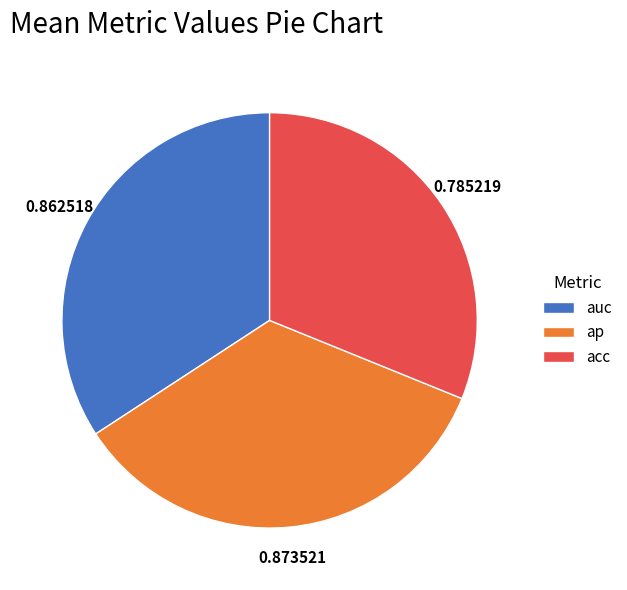

Which has a higher value, auc or acc?

auc